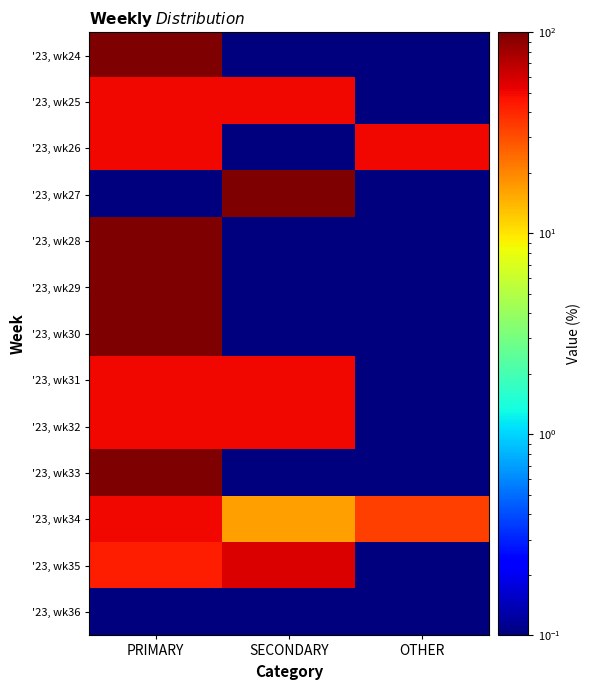

Reading right to left, list all the values displayed in this chart.

'23, wk24: OTHER=0.1	SECONDARY=0.1	PRIMARY=100.0
'23, wk25: OTHER=0.1	SECONDARY=50.0	PRIMARY=50.0
'23, wk26: OTHER=50.0	SECONDARY=0.1	PRIMARY=50.0
'23, wk27: OTHER=0.1	SECONDARY=100.0	PRIMARY=0.1
'23, wk28: OTHER=0.1	SECONDARY=0.1	PRIMARY=100.0
'23, wk29: OTHER=0.1	SECONDARY=0.1	PRIMARY=100.0
'23, wk30: OTHER=0.1	SECONDARY=0.1	PRIMARY=100.0
'23, wk31: OTHER=0.1	SECONDARY=50.0	PRIMARY=50.0
'23, wk32: OTHER=0.1	SECONDARY=50.0	PRIMARY=50.0
'23, wk33: OTHER=0.1	SECONDARY=0.1	PRIMARY=100.0
'23, wk34: OTHER=33.3	SECONDARY=16.7	PRIMARY=50.0
'23, wk35: OTHER=0.1	SECONDARY=57.1	PRIMARY=42.9
'23, wk36: OTHER=0.1	SECONDARY=0.1	PRIMARY=0.1